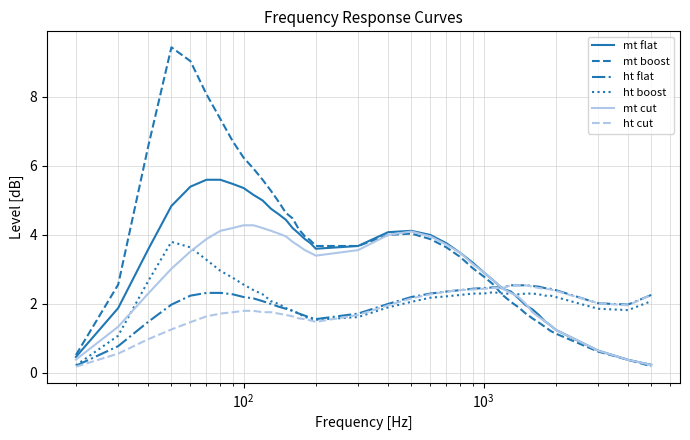

What is the maximum value for mt flat?

5.6